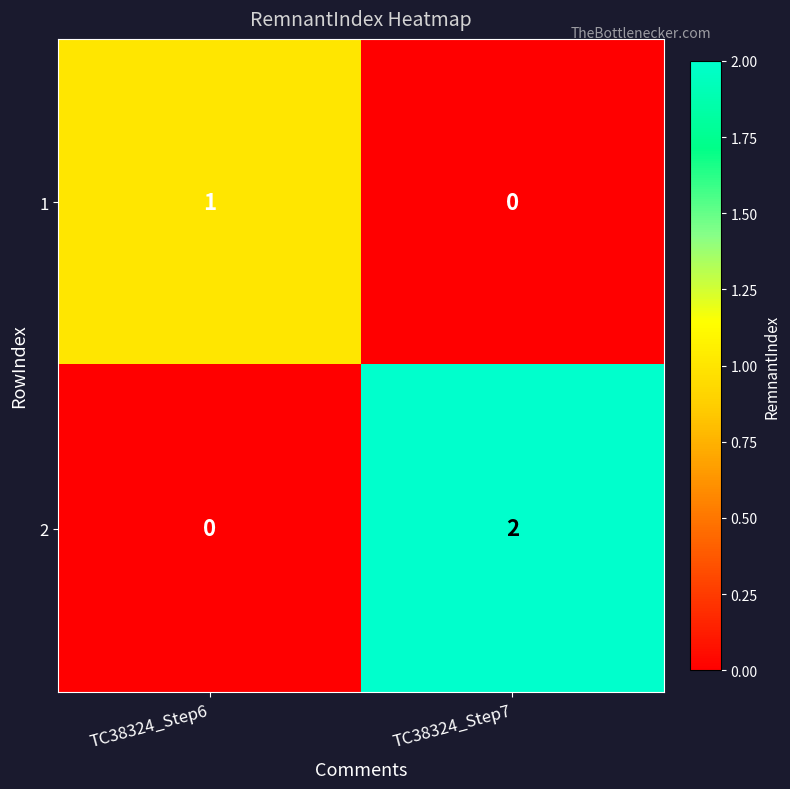

Is it true that 2 equals 2 at TC38324_Step7?

True